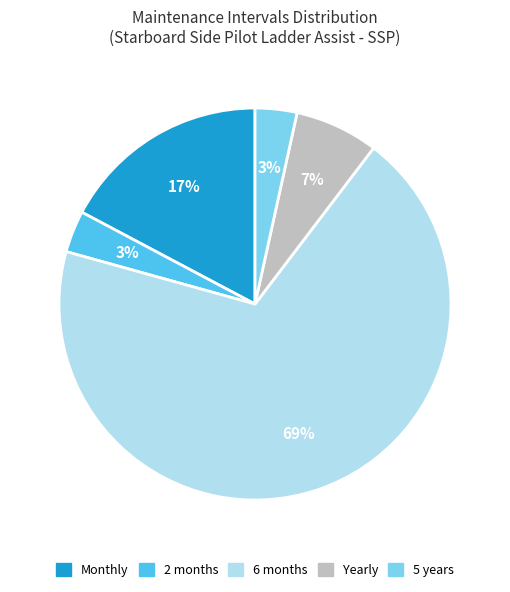

To the nearest percent, what is the combined percentage of Yearly and 2 months?

10%